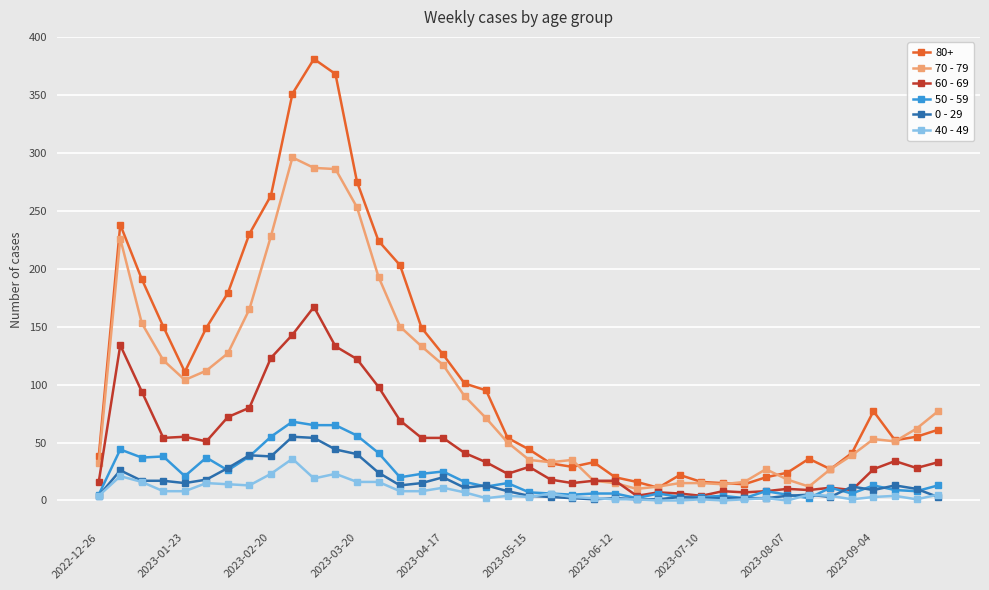

True or false: 0 - 29 has more than 2 points higher than both neighbors.

True